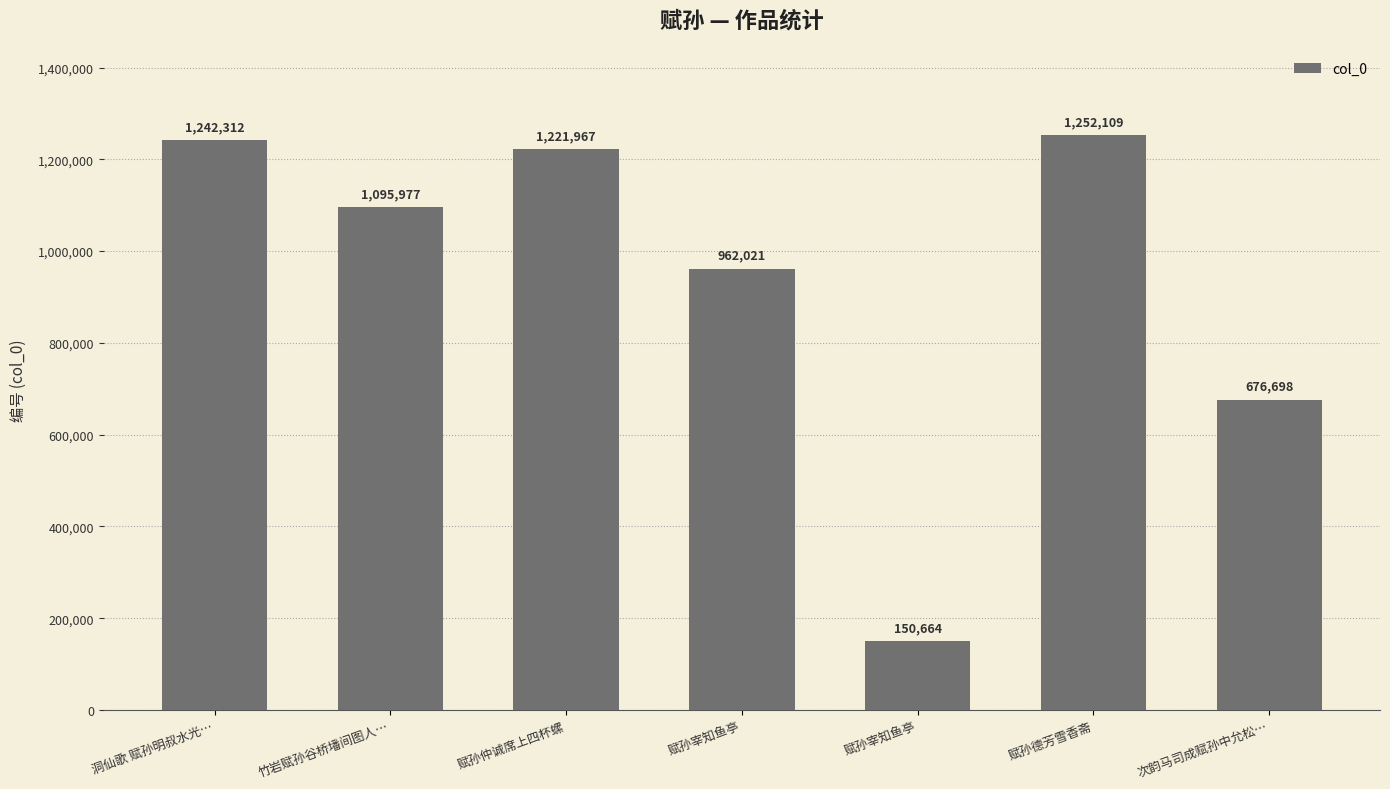

Count the number of categories in the chart.

7